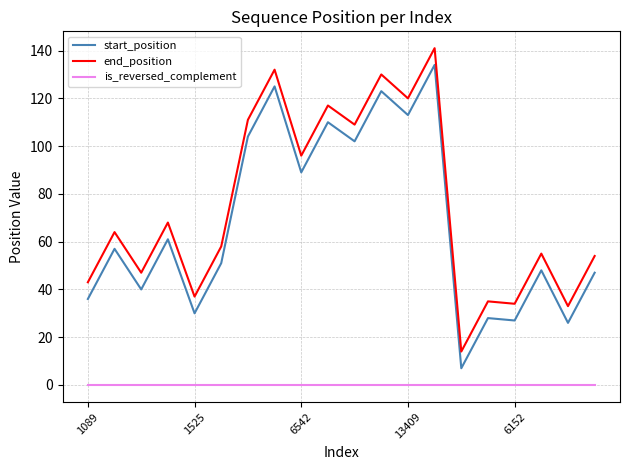

Which series has the largest total across all categories?

end_position